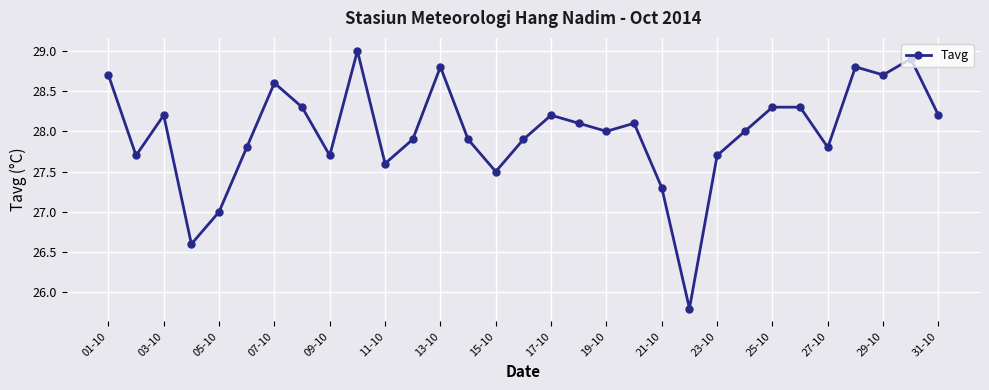

What is the greatest value displayed?

29.0